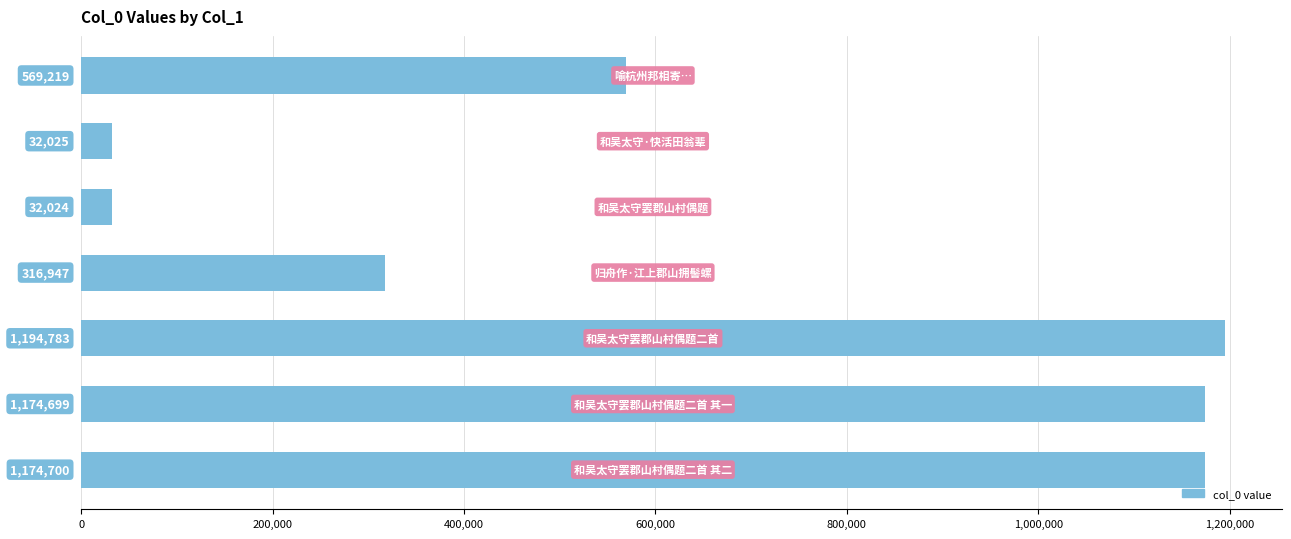

Are the bars grouped side by side (vs. stacked)?

No